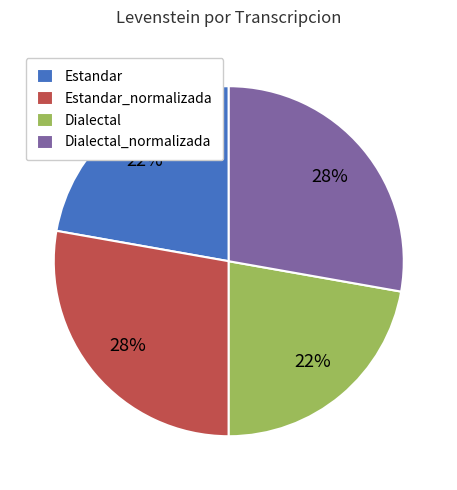

Is it true that Estandar is 9% of the pie?

False